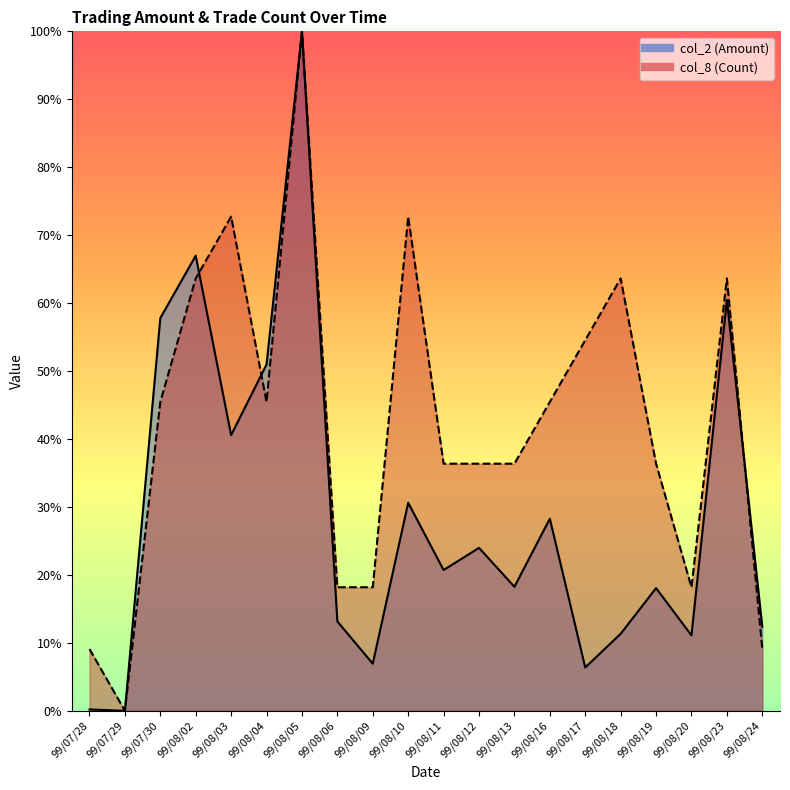

What are all the series names shown in the legend?

col_2, col_8